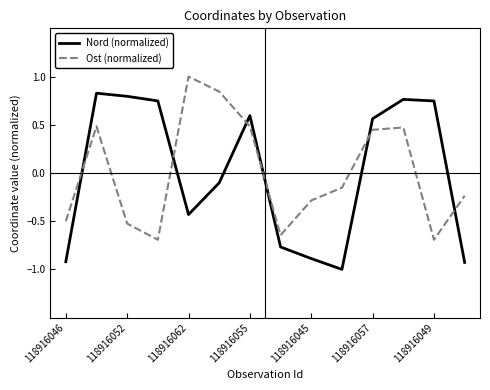

What is the minimum value shown in the chart?

-1.0